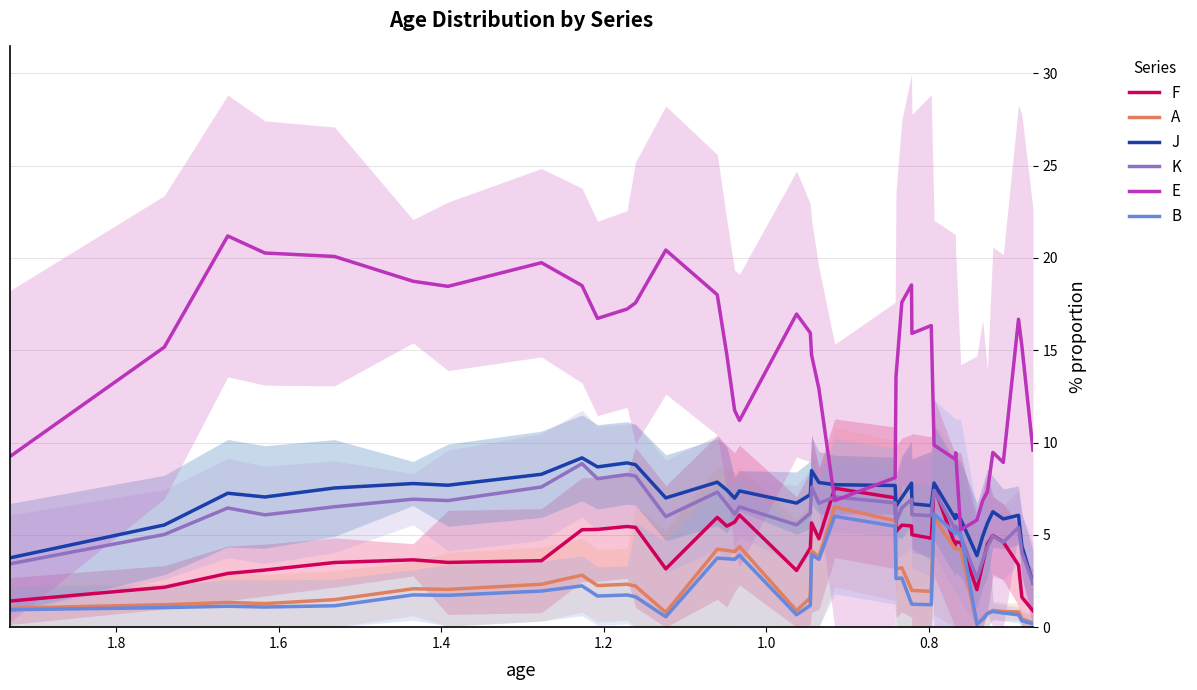

Which series has the largest total across all categories?

E